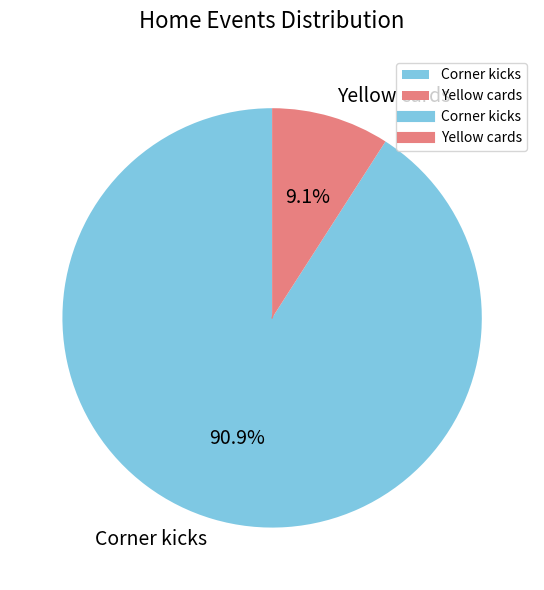

How many segments does this pie chart have?

2